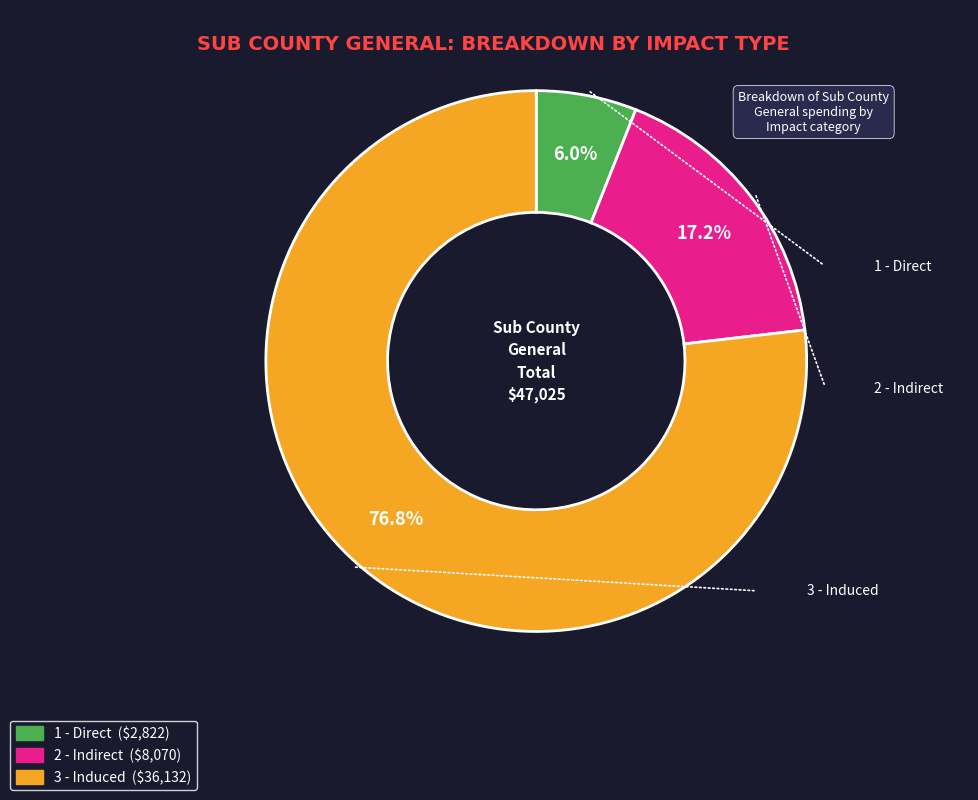

To the nearest percent, what percentage of the pie is 3 - Induced?

77%